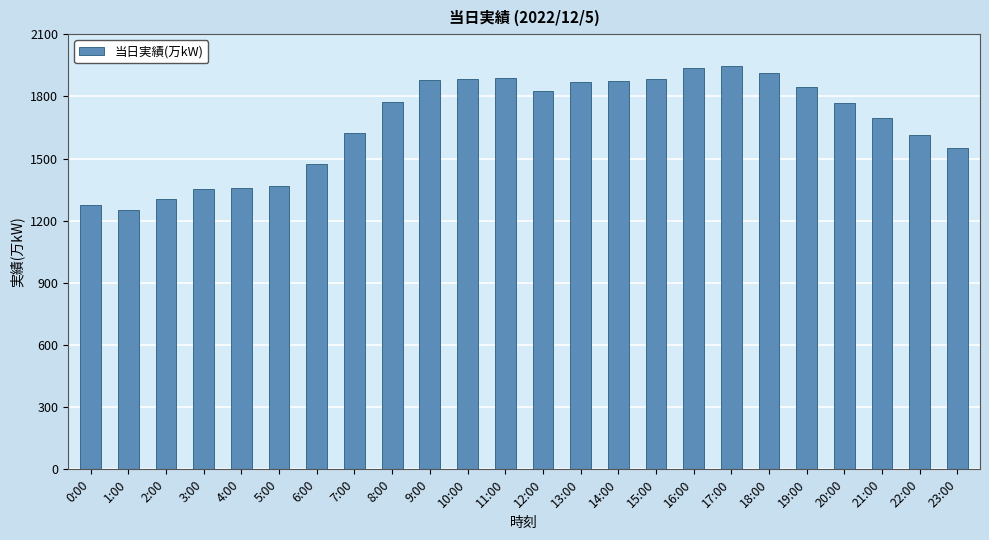

What is the minimum value shown in the chart?

1251